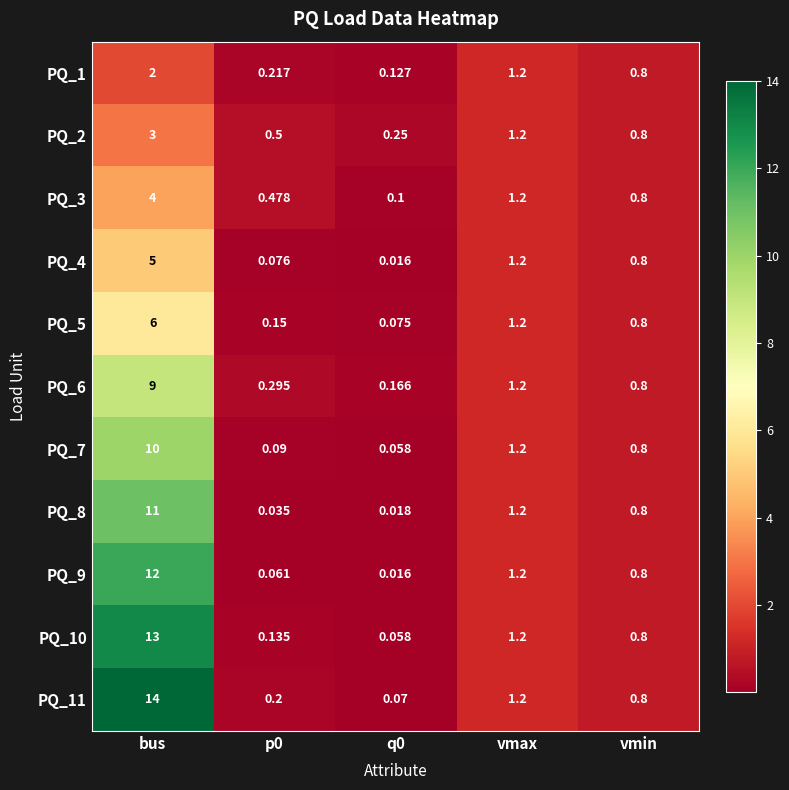

What is the total value across all series at p0?

2.2